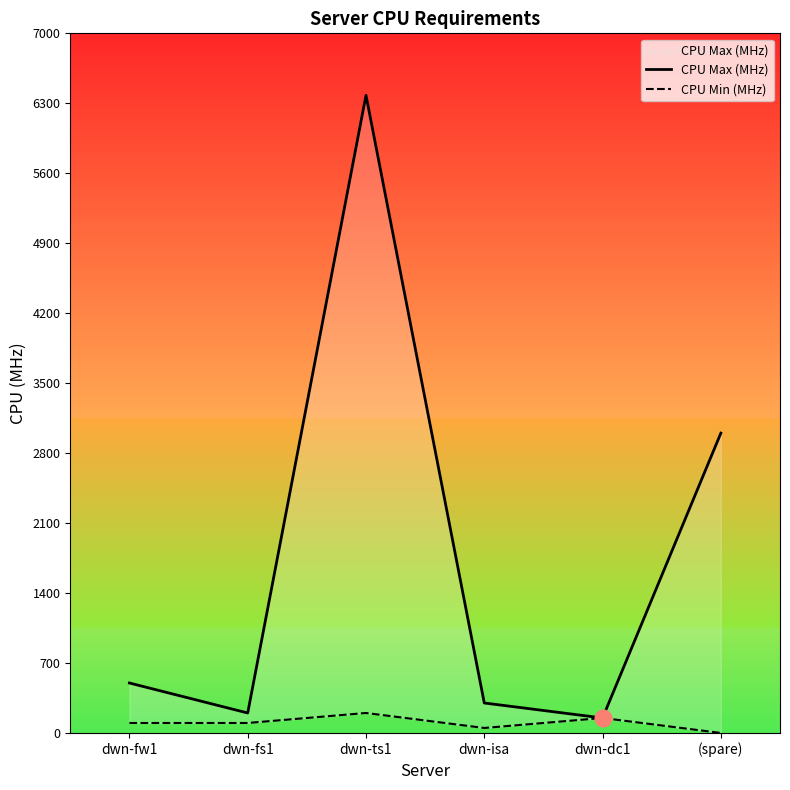

Is it true that CPU Max (MHz) equals 3000 at (spare)?

True